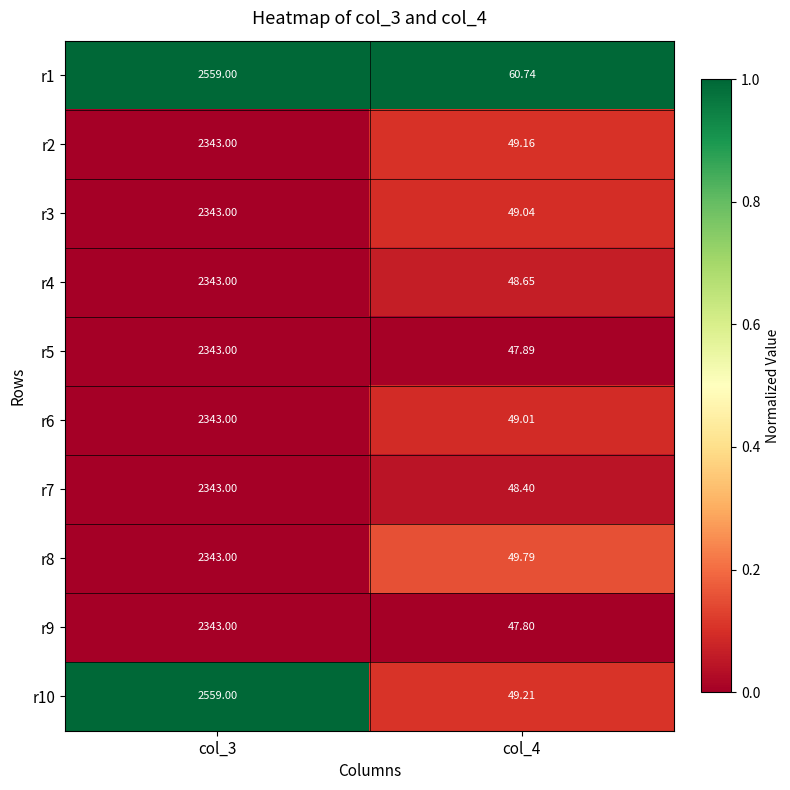

Is the value of r10 at col_4 greater than the value of r5 at col_4?

Yes